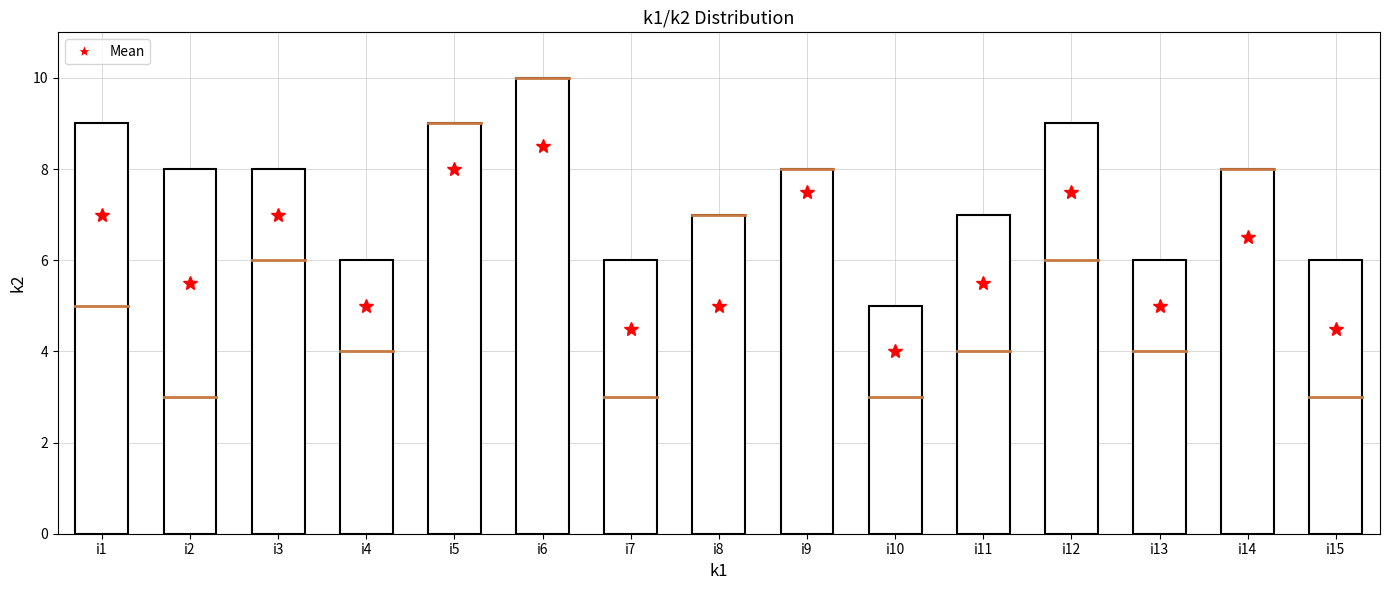

How many k2 values are between 6 and 8?

10